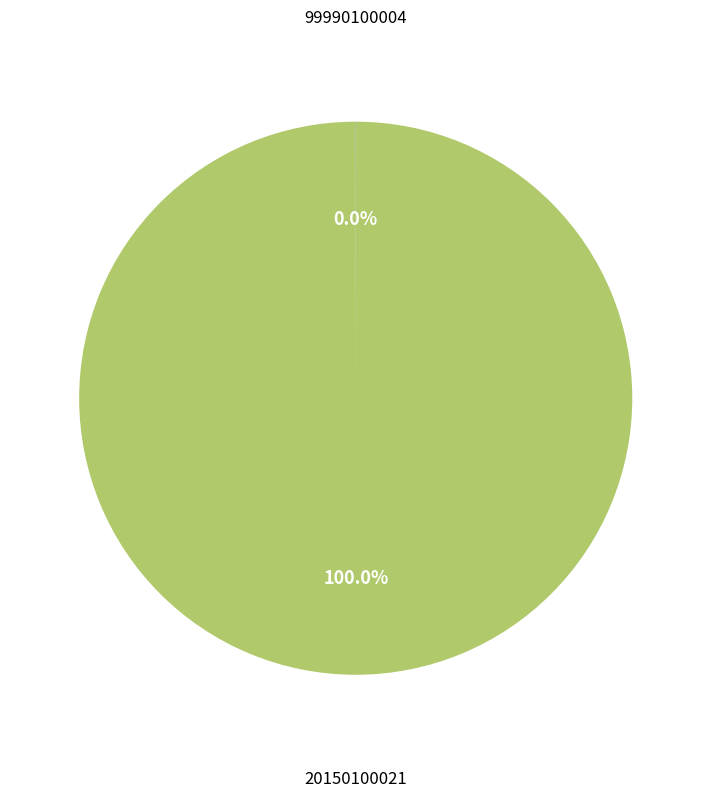

Is there any slice that represents more than half of the pie?

Yes